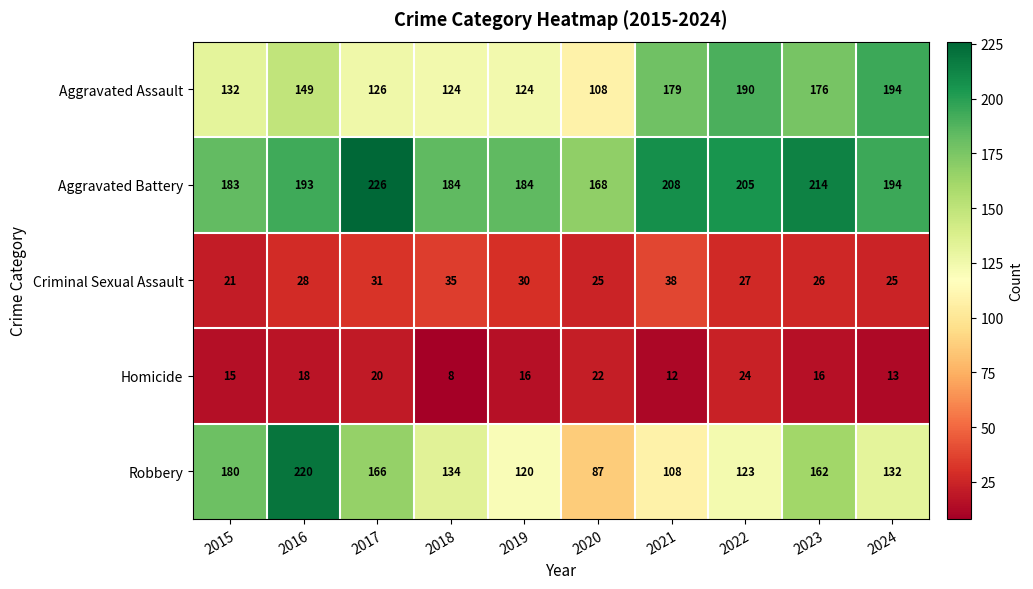

Is it true that Aggravated Battery equals 123 at 2019?

False